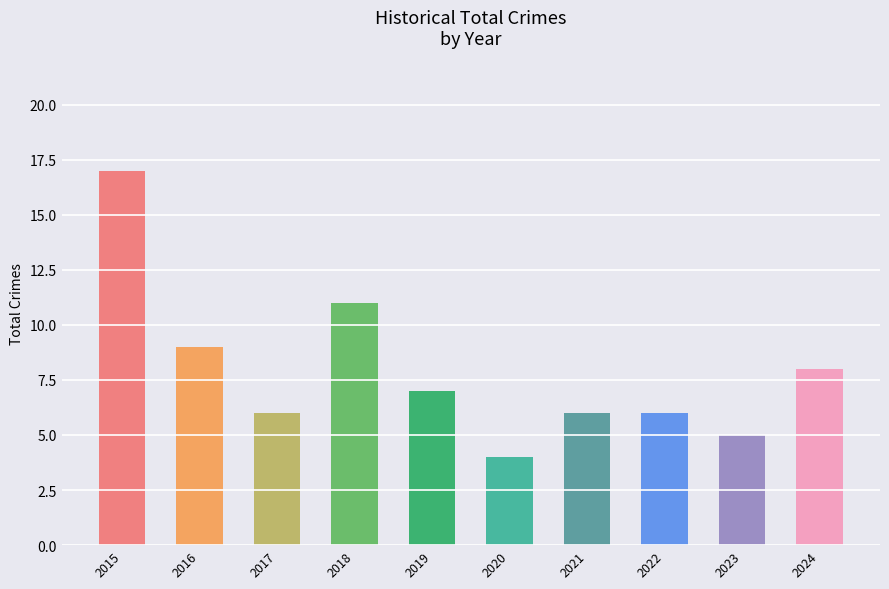

Which label corresponds to the smallest value in the chart?

2020